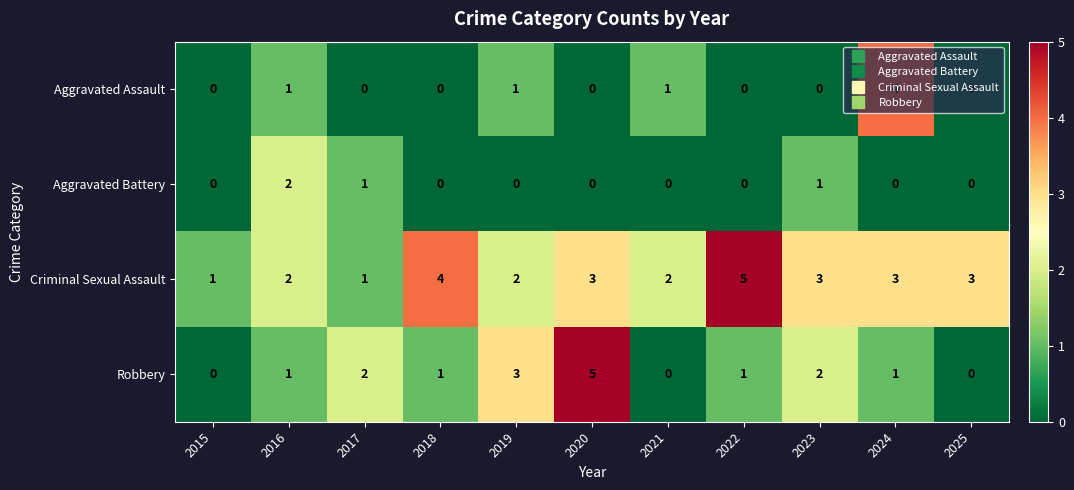

Which series has the widest spread of values?

Robbery